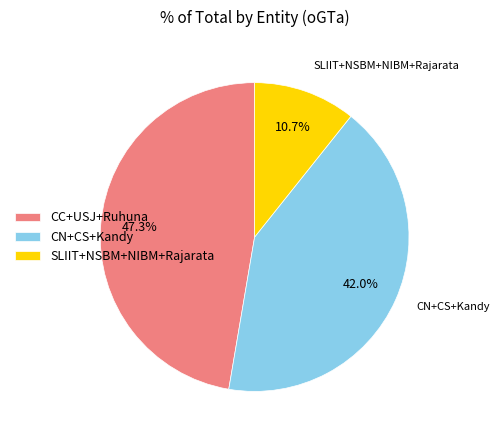

To the nearest percent, what is the difference between the largest and smallest slice percentages?

37%